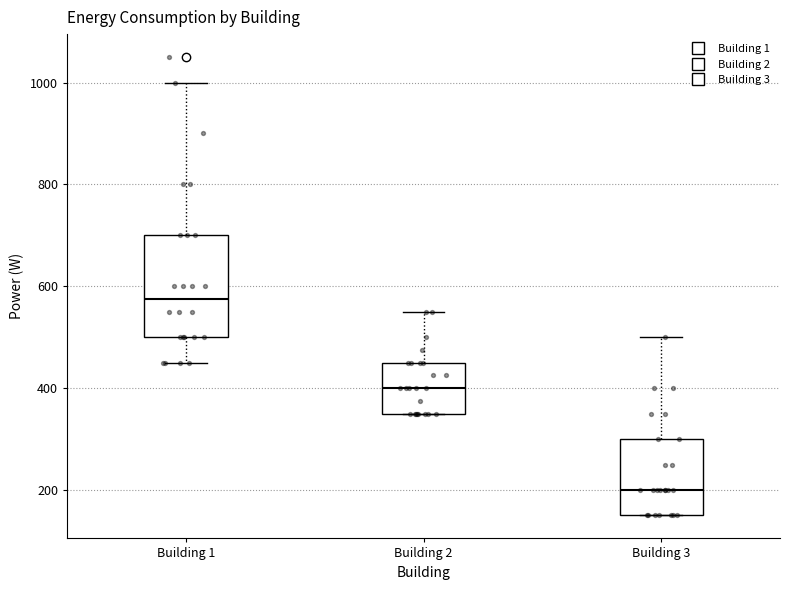

Where does the median line of the box for Building 1 sit on the y-axis? The values are not printed on the chart, so give them approximately, as read against the axis.

580